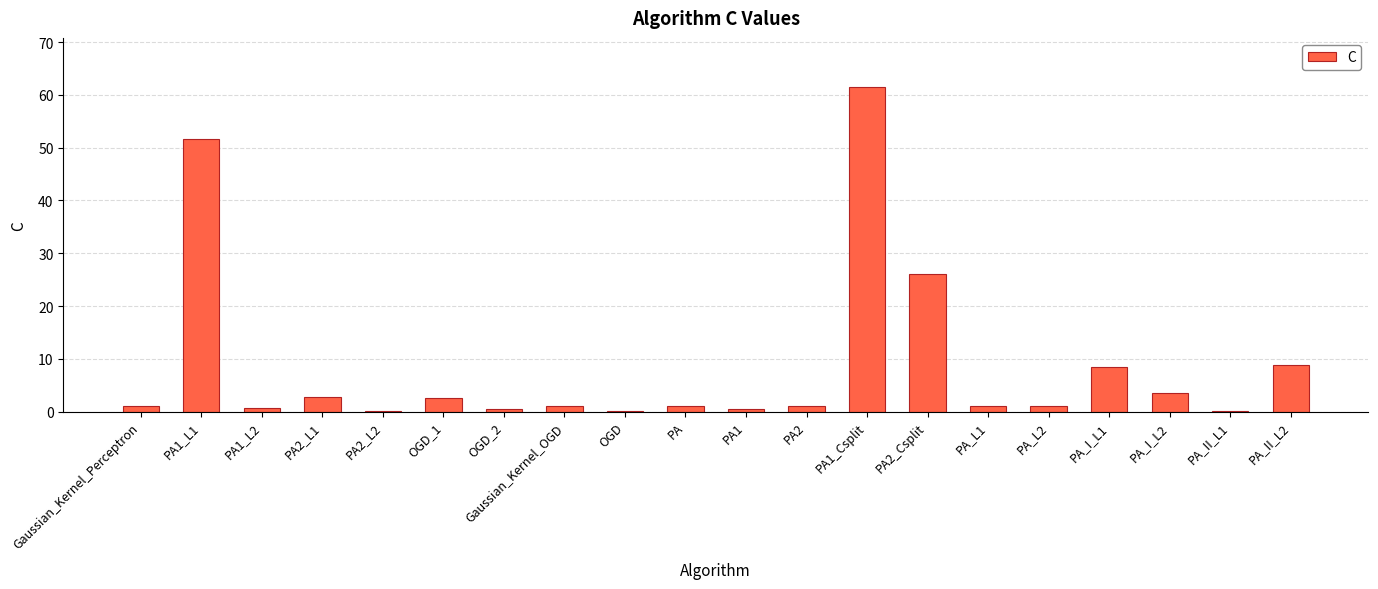

What is the sum of all values?

173.3